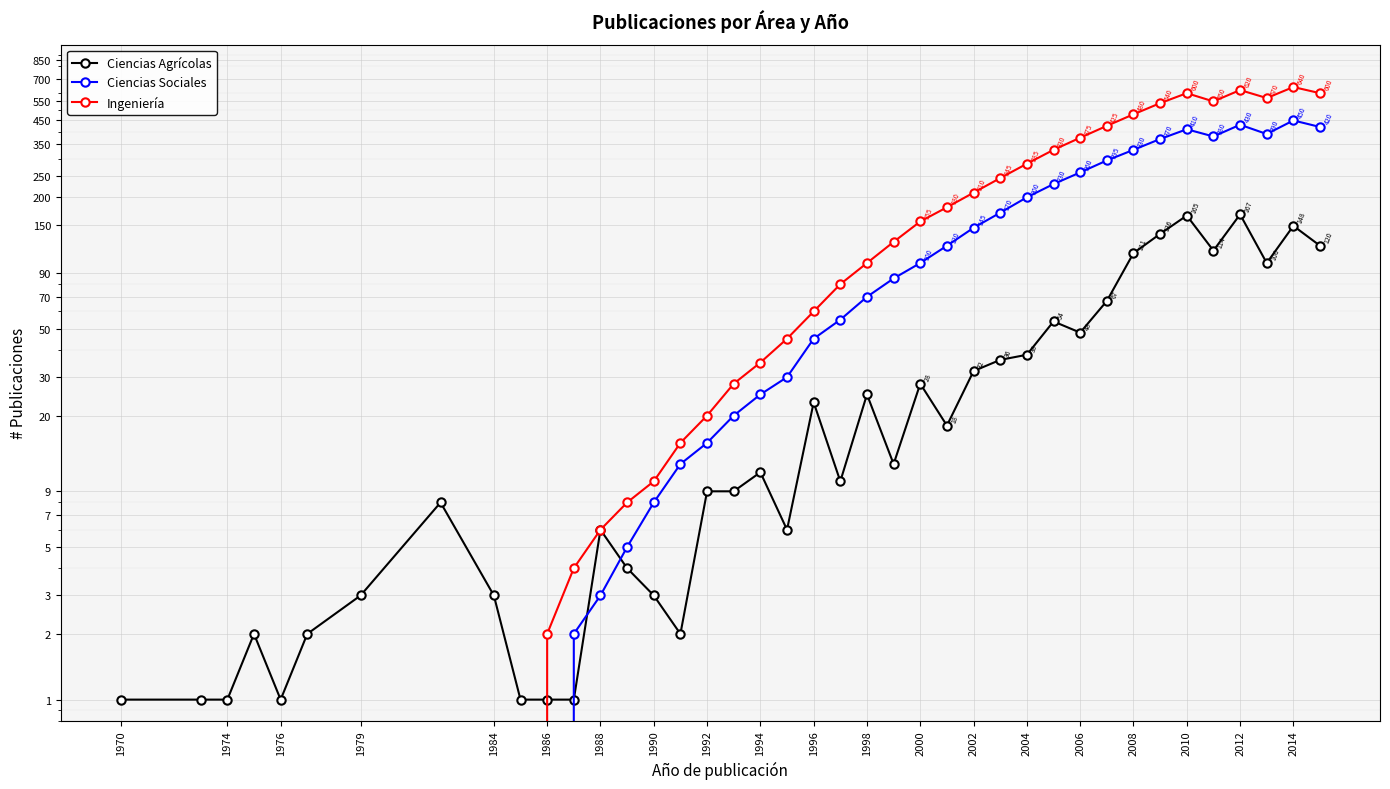

True or false: Ingeniería has a value of 0 at 1974.

True